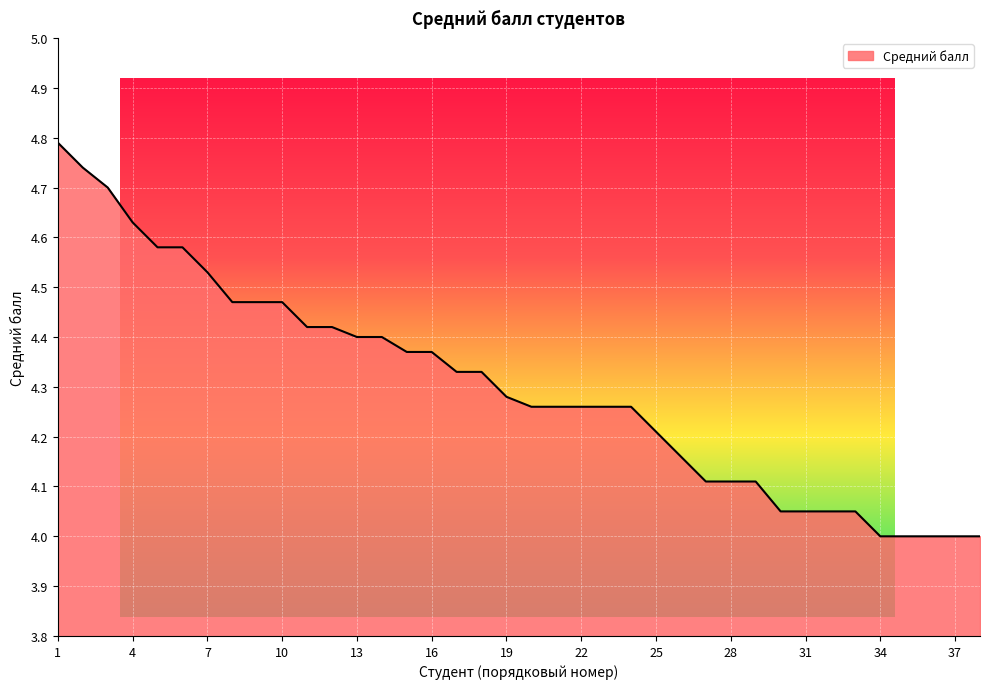

Reading left to right, extract all data points from this chart.

1=4.8	2=4.7	3=4.7	4=4.6	5=4.6	6=4.6	7=4.5	8=4.5	9=4.5	10=4.5	11=4.4	12=4.4	13=4.4	14=4.4	15=4.4	16=4.4	17=4.3	18=4.3	19=4.3	20=4.3	21=4.3	22=4.3	23=4.3	24=4.3	25=4.2	26=4.2	27=4.1	28=4.1	29=4.1	30=4.0	31=4.0	32=4.0	33=4.0	34=4.0	35=4.0	36=4.0	37=4.0	38=4.0